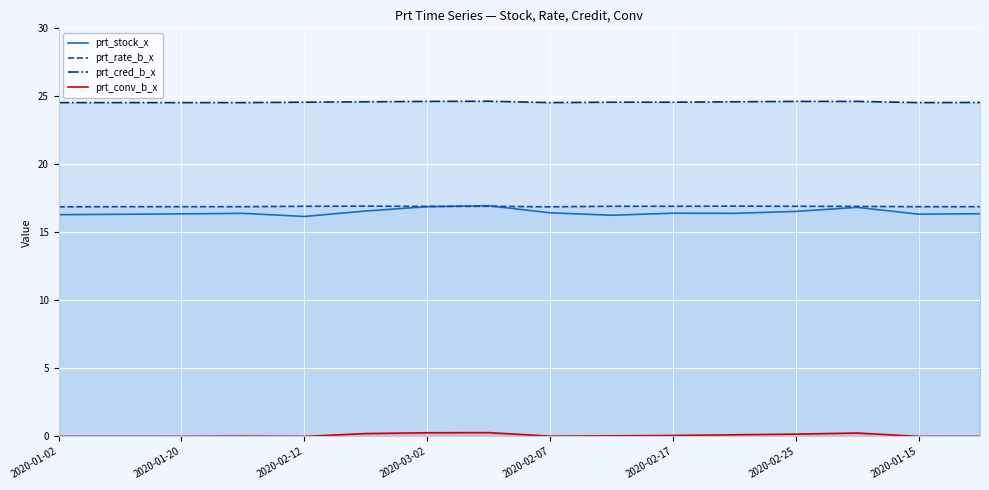

Which label corresponds to the smallest value in the chart?

2020-01-02